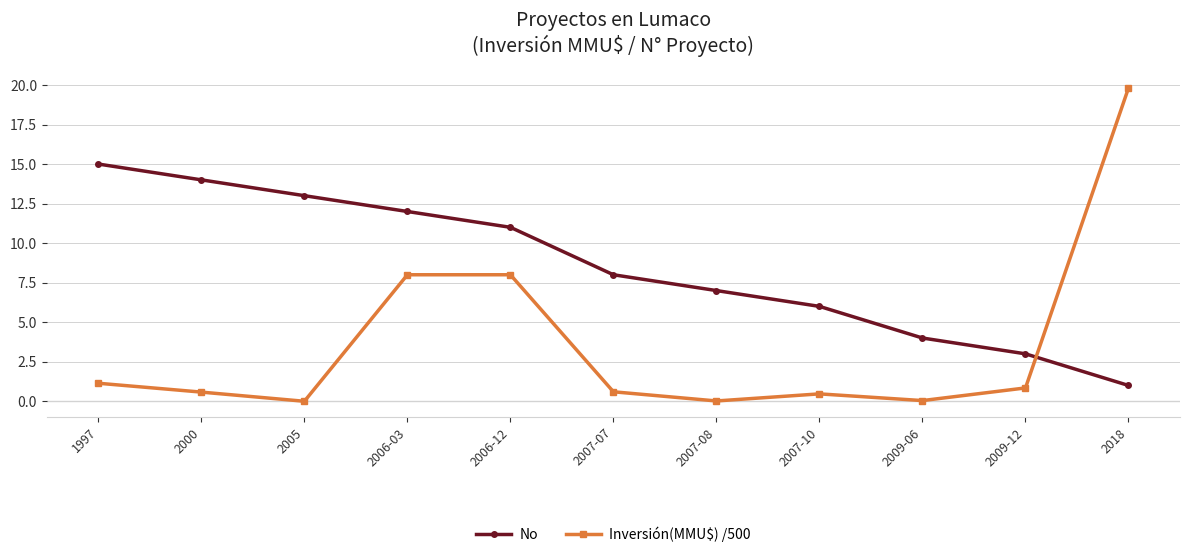

At which label is No closest to 8?

2007-07